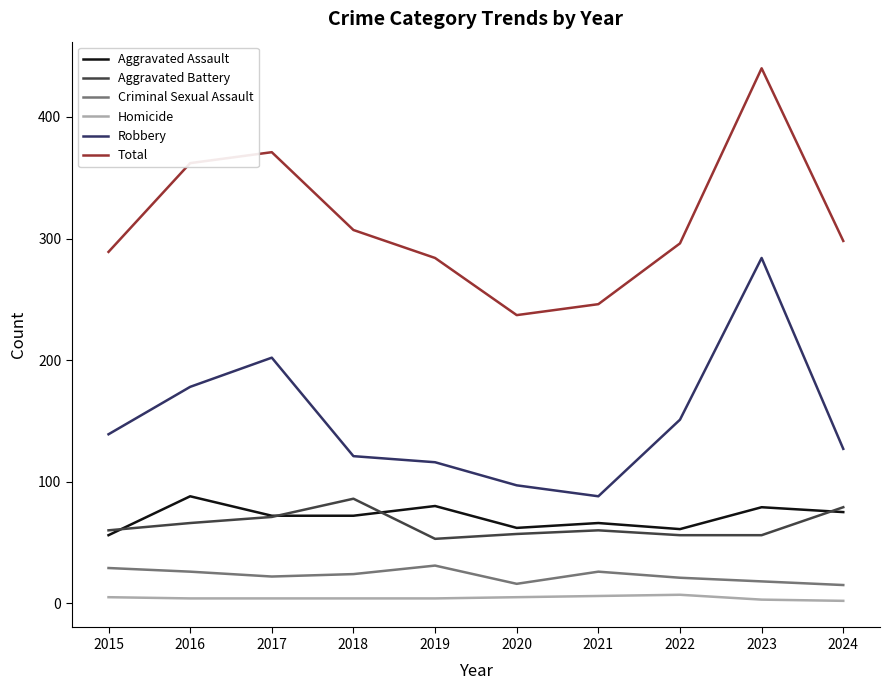

What is the difference between the Robbery values at 2019 and 2020?

19